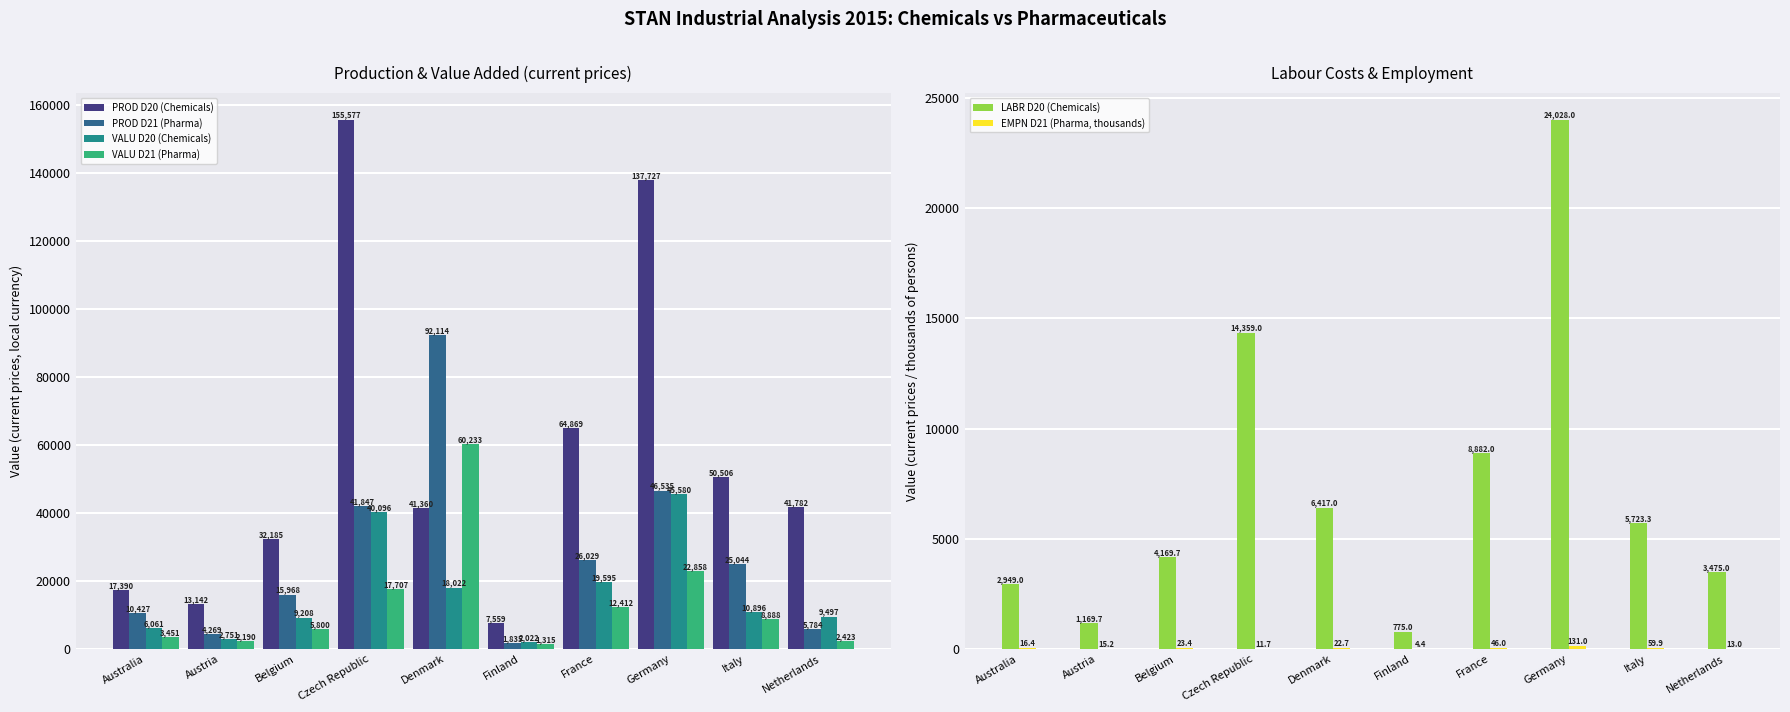

Where is EMPN D21 (Pharma, thousands) nearest to the value 67?

Italy